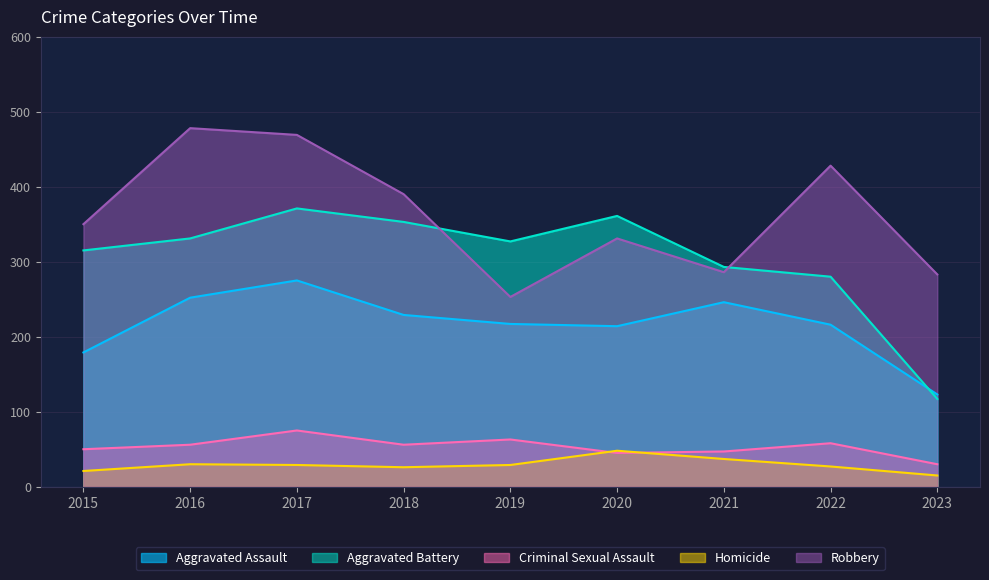

Reading left to right, transcribe all the data shown in this chart.

Aggravated Assault: 2015=179	2016=252	2017=275	2018=229	2019=217	2020=214	2021=246	2022=216	2023=123
Aggravated Battery: 2015=315	2016=331	2017=371	2018=353	2019=327	2020=361	2021=293	2022=280	2023=117
Criminal Sexual Assault: 2015=50	2016=56	2017=75	2018=56	2019=63	2020=45	2021=47	2022=58	2023=30
Homicide: 2015=21	2016=30	2017=29	2018=26	2019=29	2020=48	2021=37	2022=27	2023=15
Robbery: 2015=350	2016=478	2017=469	2018=390	2019=253	2020=331	2021=286	2022=428	2023=283